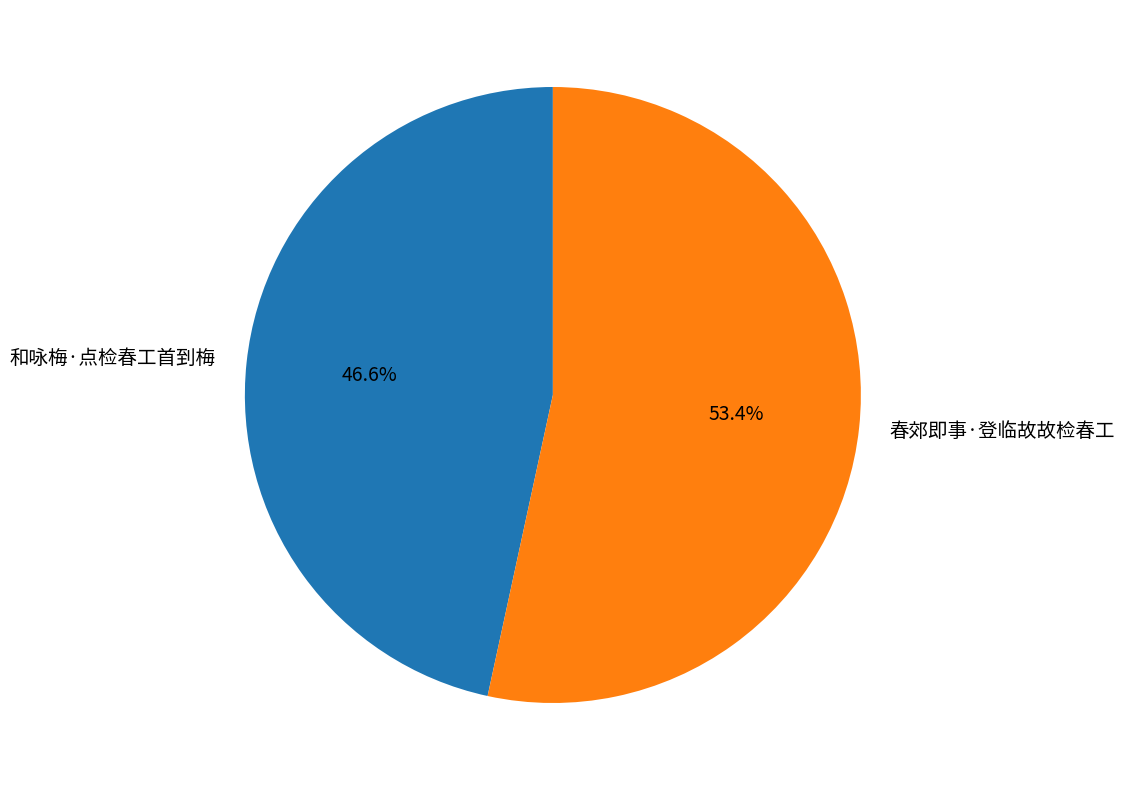

What is the ratio of the value at 春郊即事·登临故故检春工 to the value at 和咏梅·点检春工首到梅?

1.1